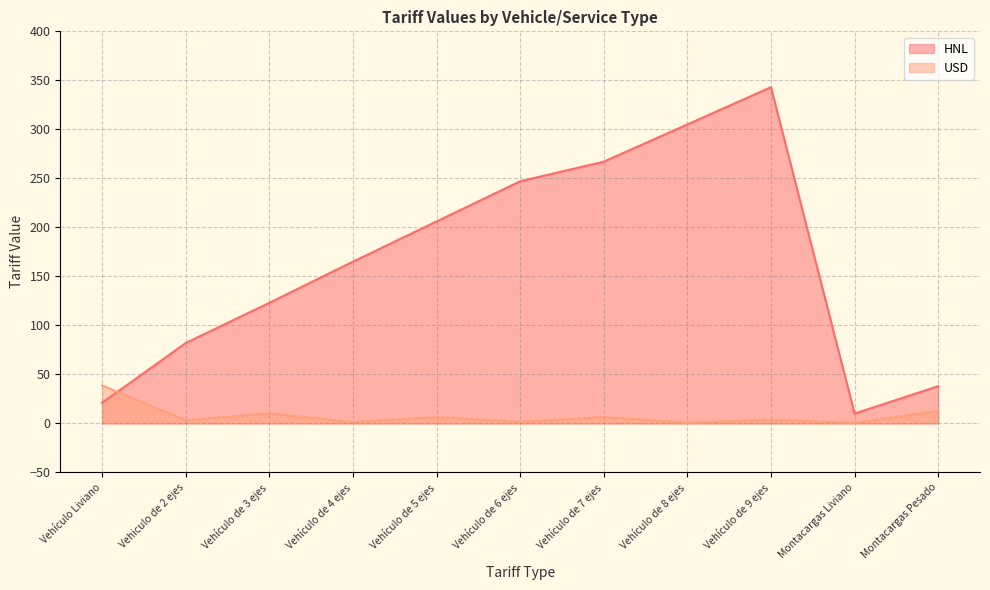

Where is the first local maximum for USD?

Vehículo de 3 ejes